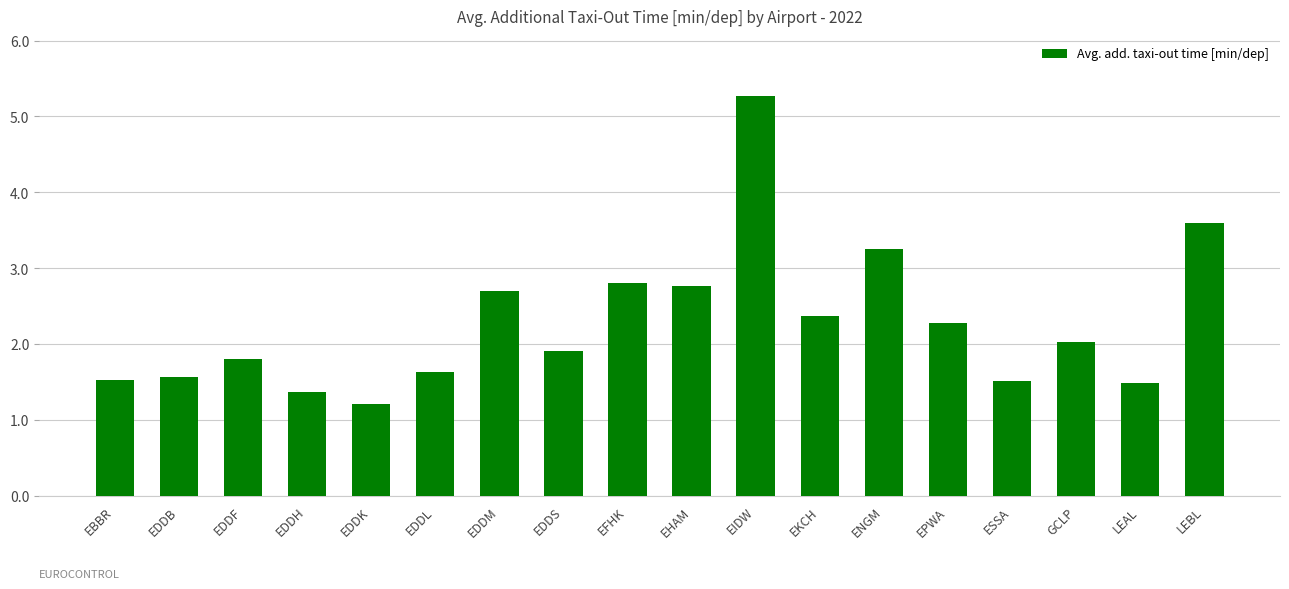

What position from the left is EDDB?

2